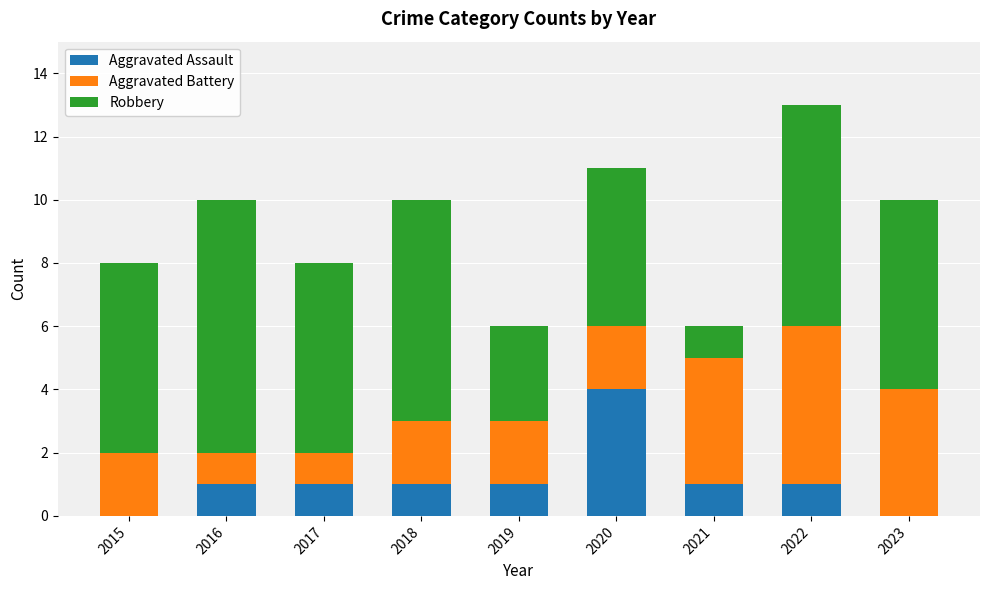

Reading right to left, transcribe the values for Aggravated Assault.

2023=0	2022=1	2021=1	2020=4	2019=1	2018=1	2017=1	2016=1	2015=0